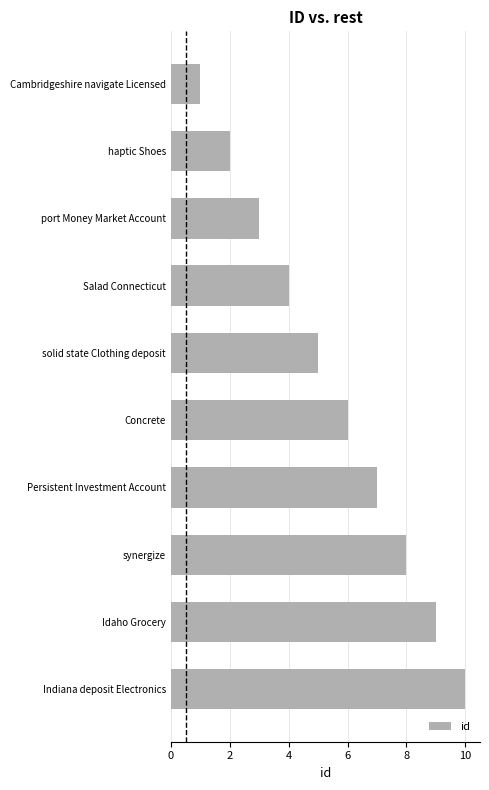

What is the label of the 3rd bar from the top?

port Money Market Account